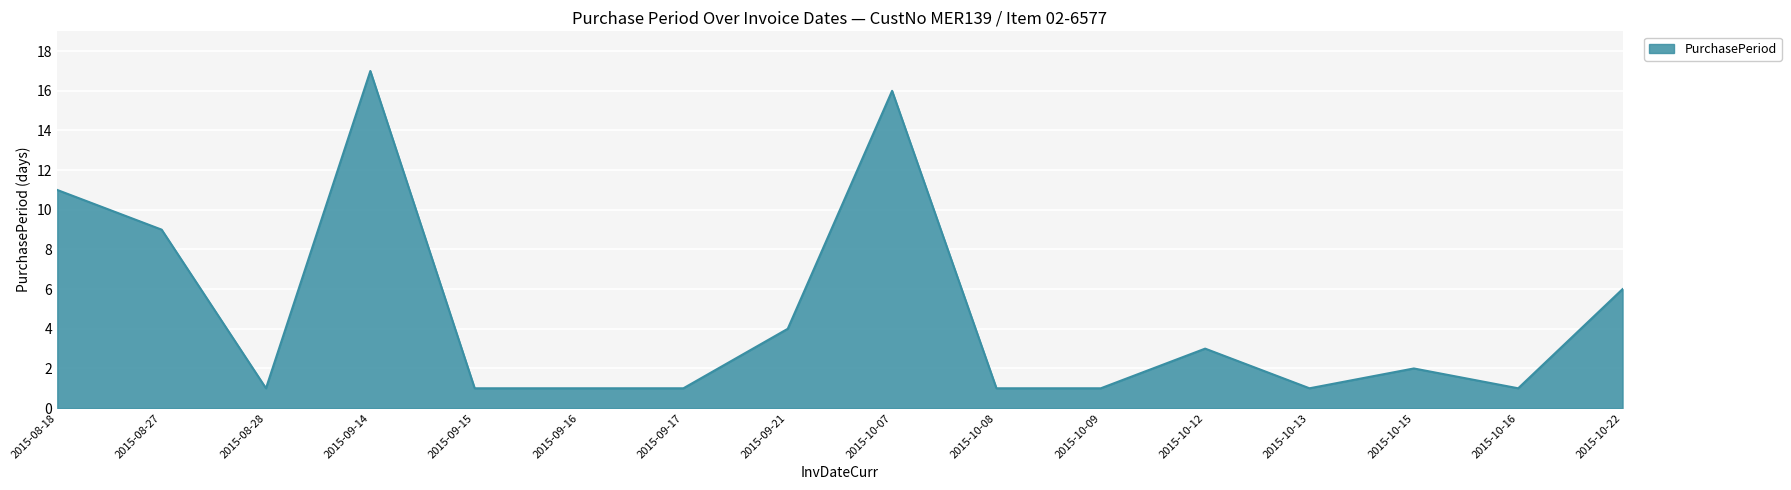

Which has a higher value, 2015-09-15 or 2015-10-12?

2015-10-12